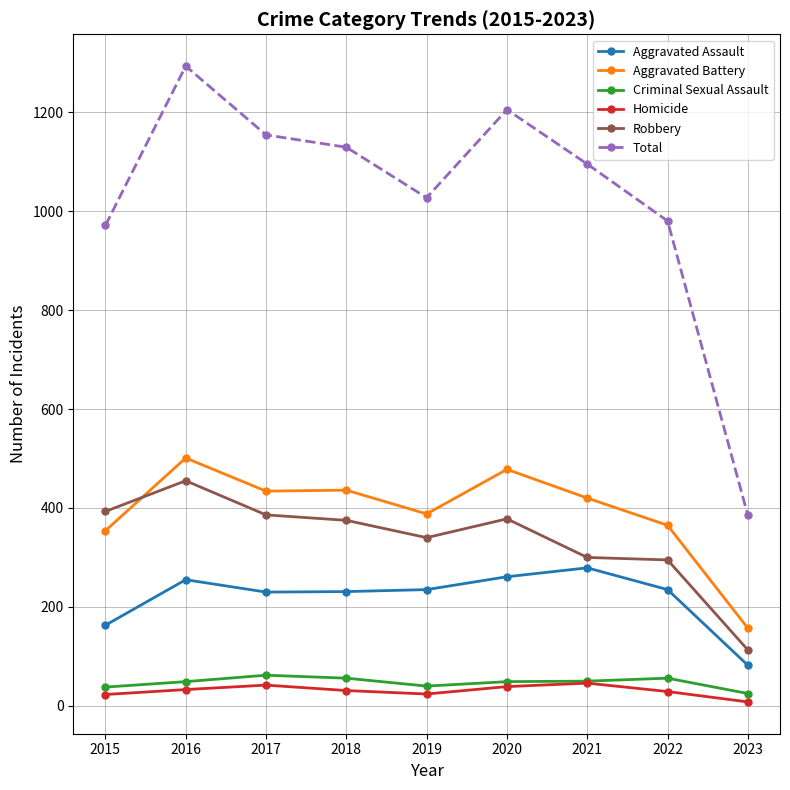

What is the highest value of the Total series?

1293